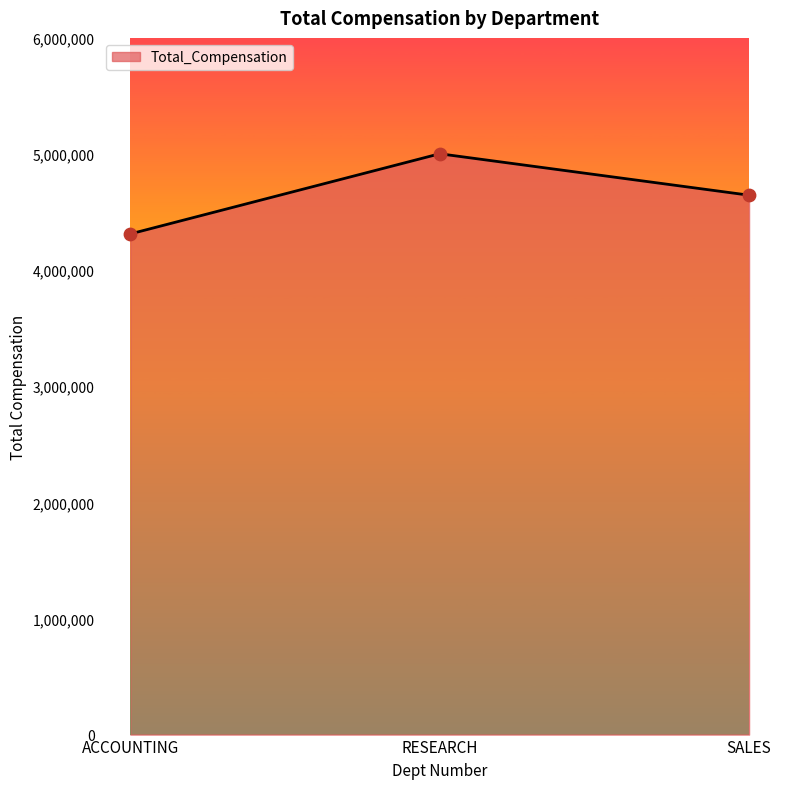

Approximately how many times larger is the value at RESEARCH compared to ACCOUNTING?

1.2